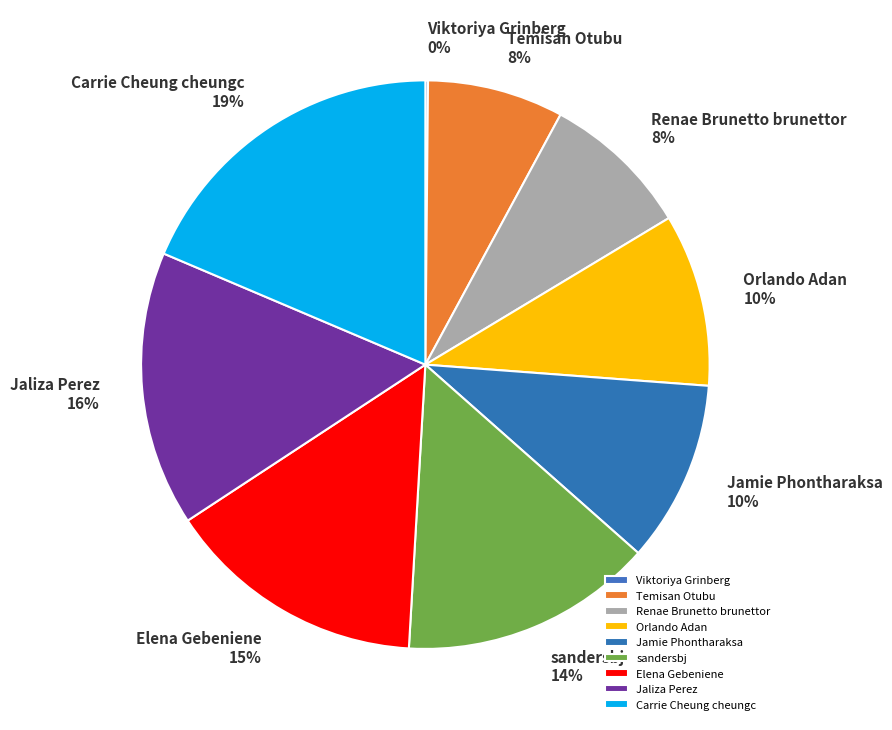

True or false: Elena Gebeniene accounts for 15% of the total.

True